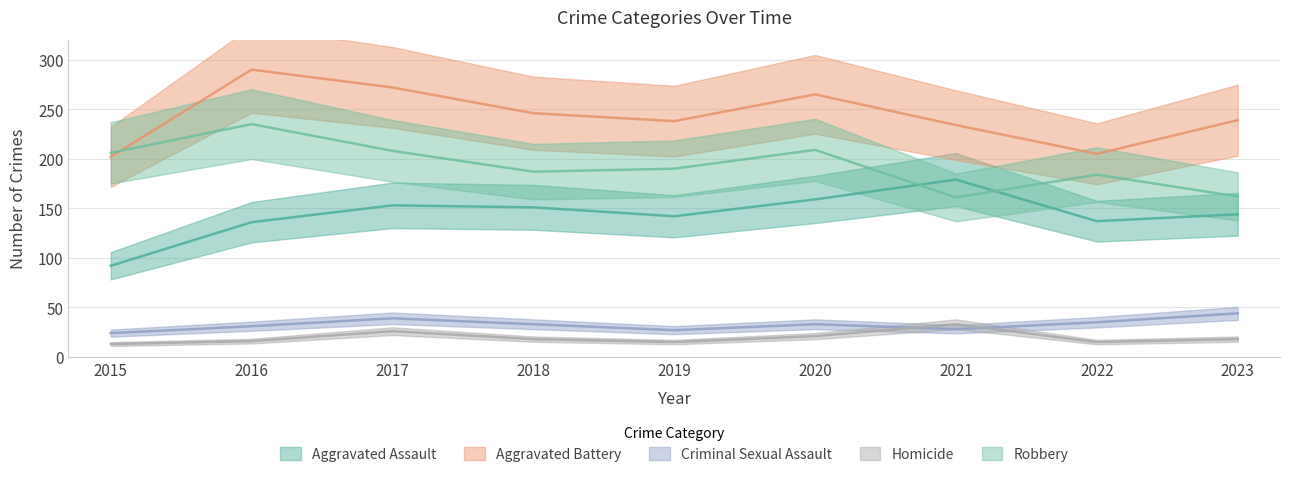

At how many categories does at least one series exceed 58?

9